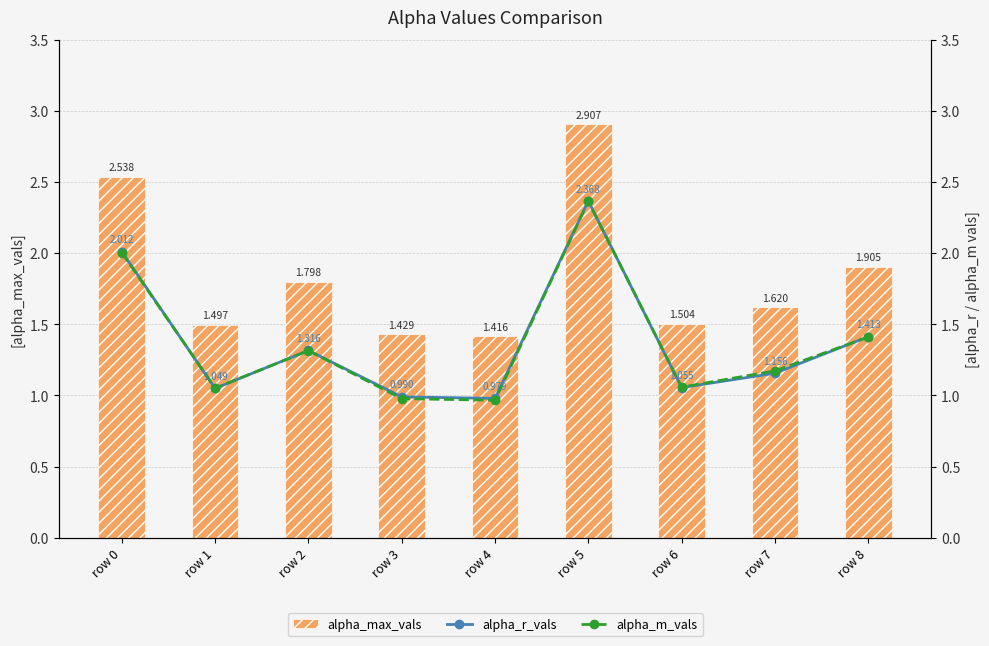

Is the value of alpha_r_vals at row 8 greater than the value of alpha_max_vals at row 2?

No